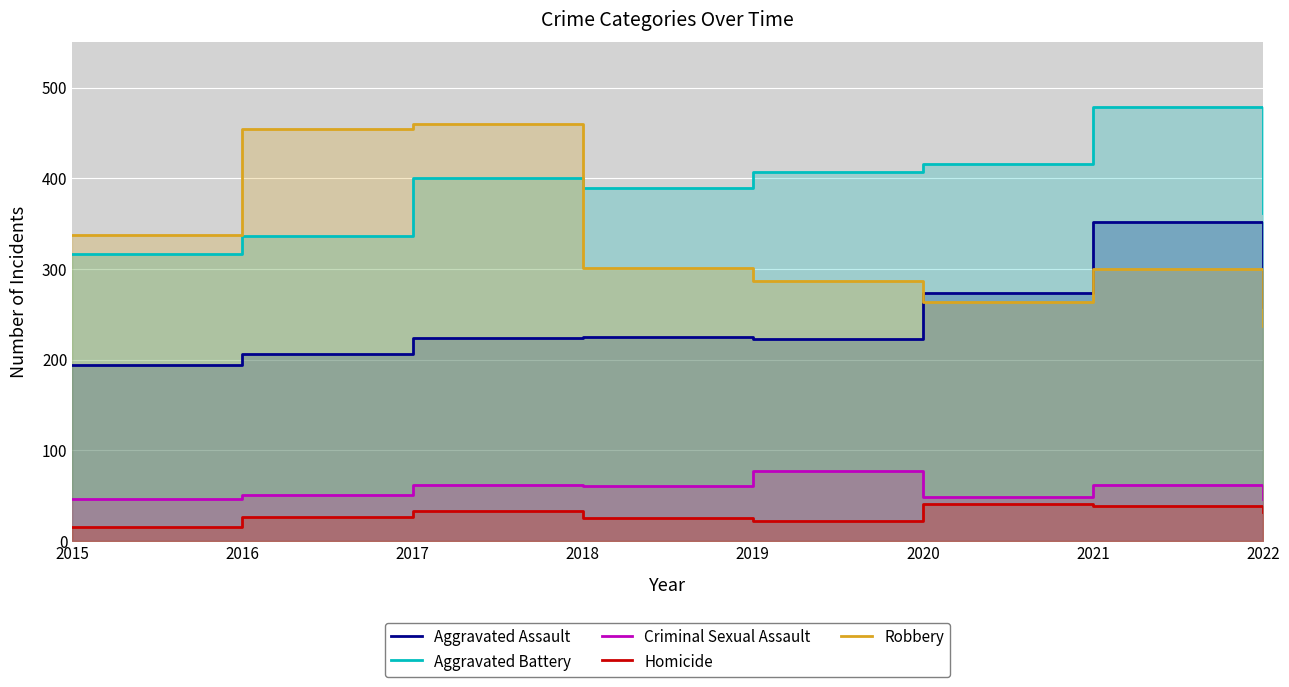

Rank the series at 2017 from highest to lowest value.

Robbery, Aggravated Battery, Aggravated Assault, Criminal Sexual Assault, Homicide